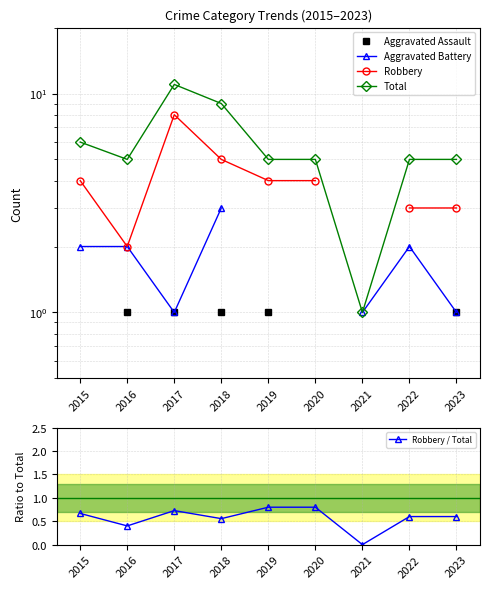

What is the difference between the highest and lowest values at 2018?

8.4